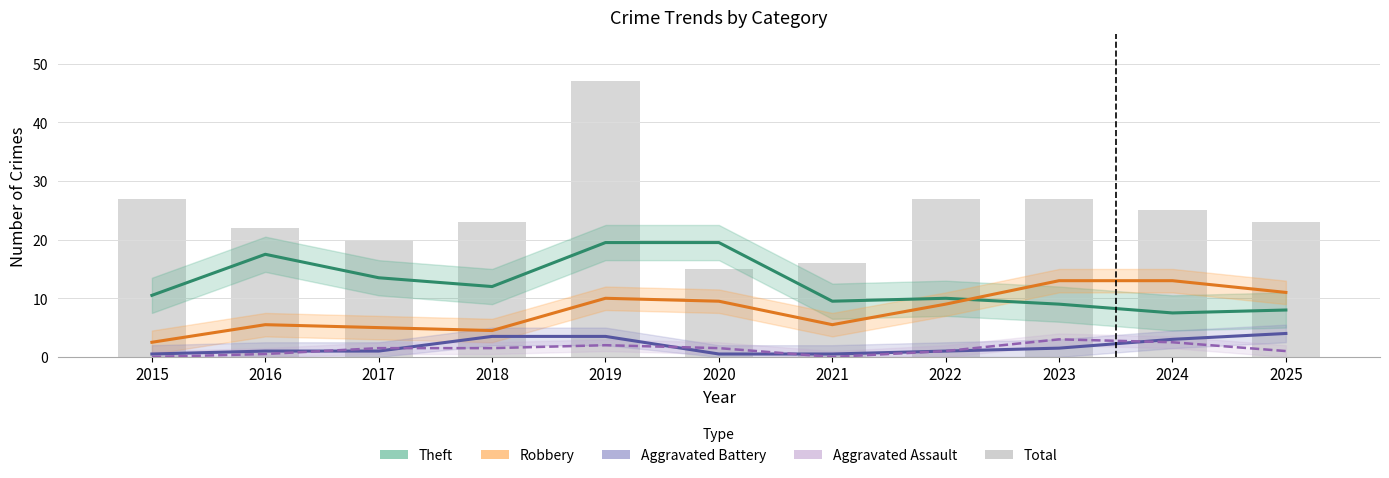

What are all the series names shown in the legend?

Theft, Robbery, Aggravated Battery, Aggravated Assault, Total